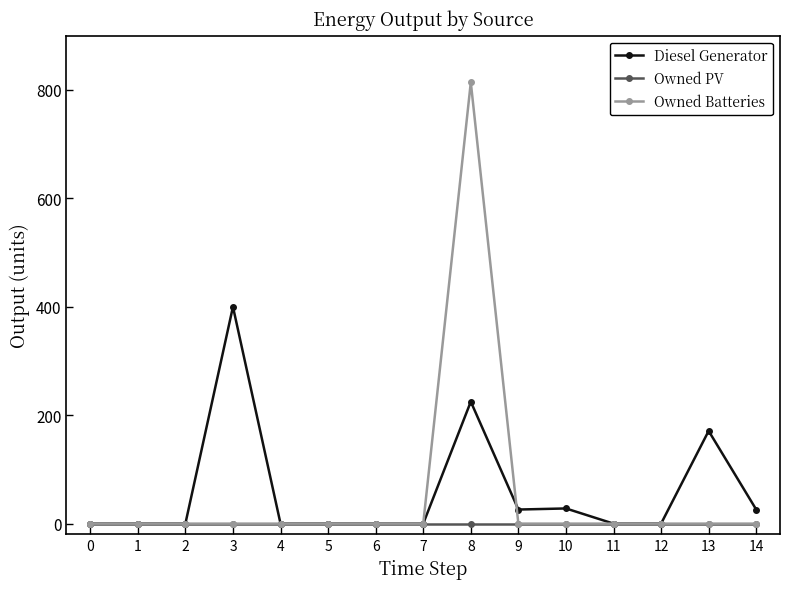

The value of Diesel Generator at 8 is 115. True or false?

False